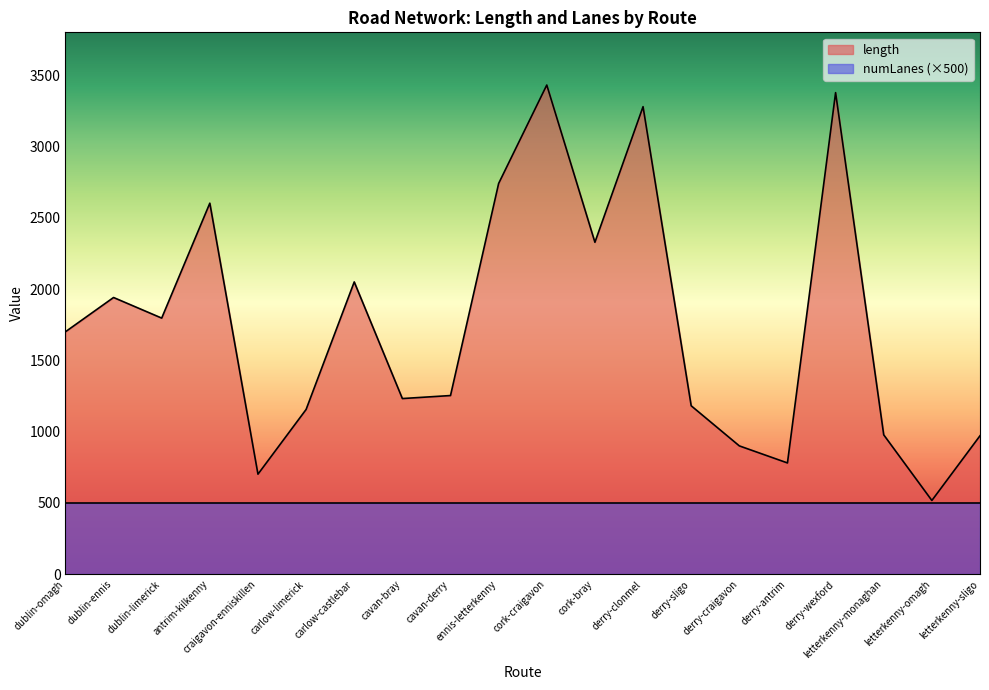

True or false: the data shows 1232.1 at cavan-bray.

True